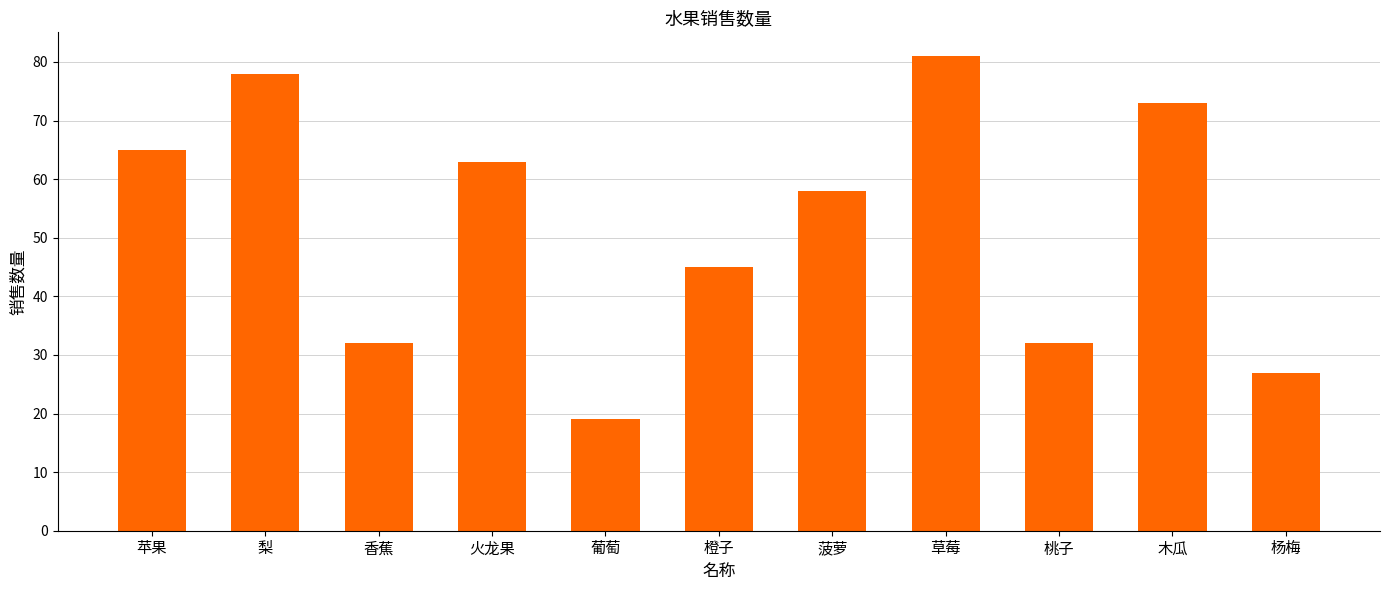

How many data points does each series have?

11